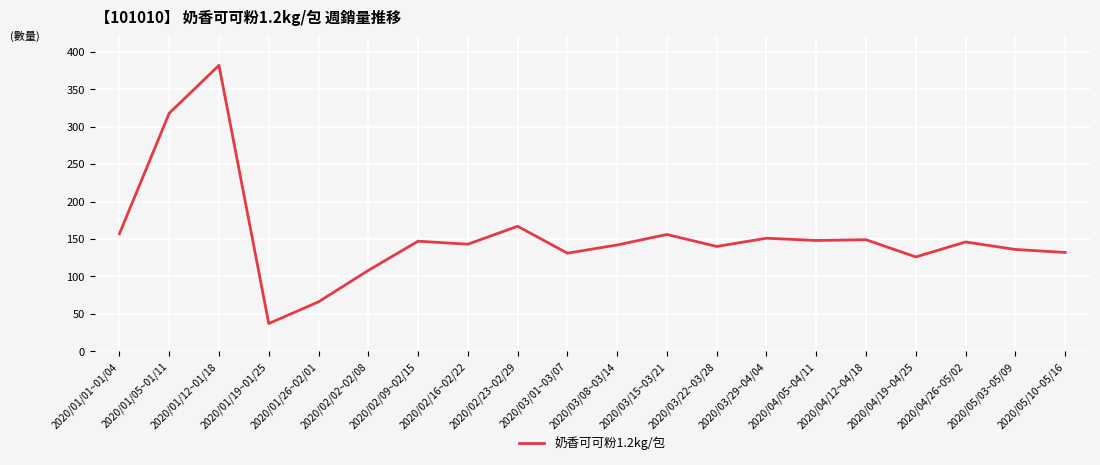

Read the value at 2020/03/22~03/28, to the nearest 5.

140